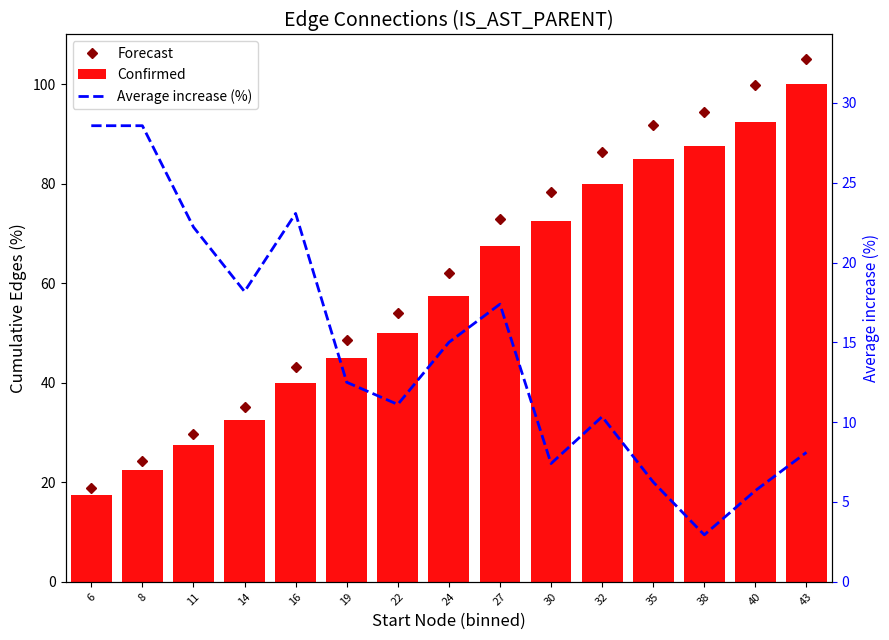

How many groups of bars are there?

15